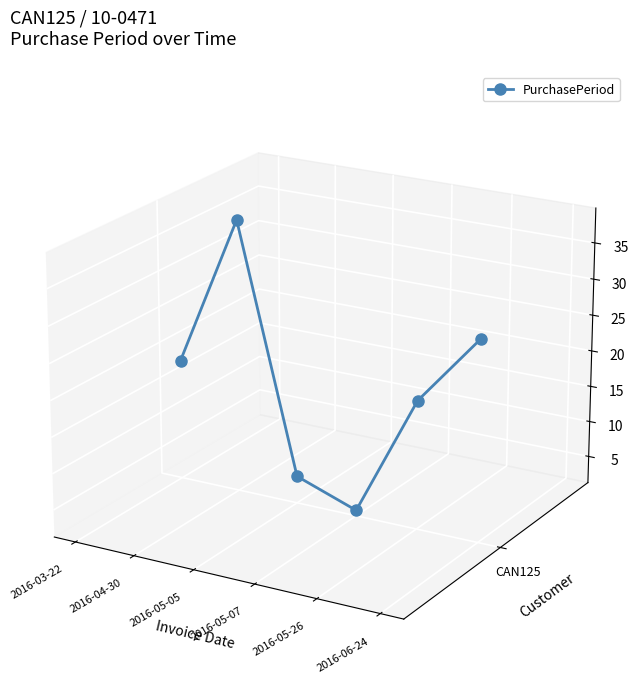

Does the chart have visible grid lines?

No